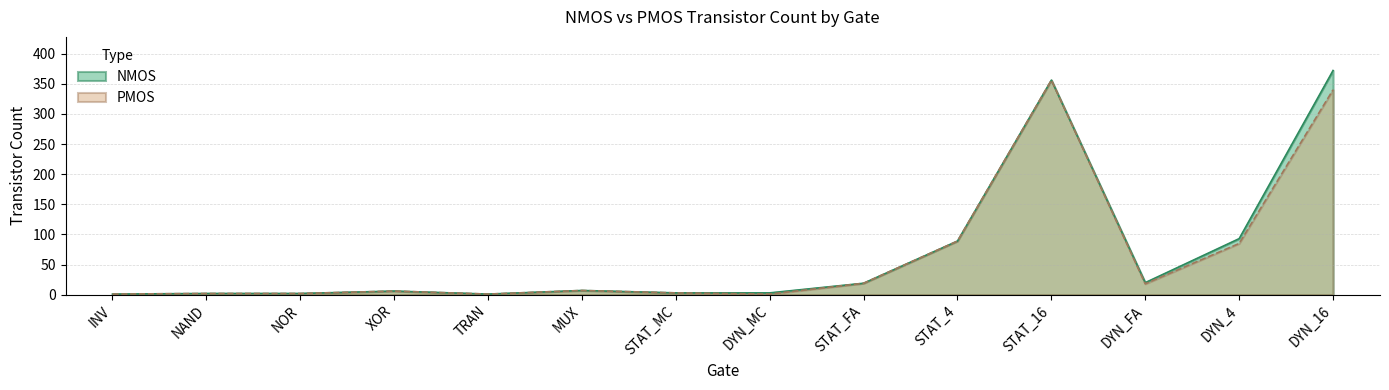

Does the chart display data point markers on the line(s)?

No